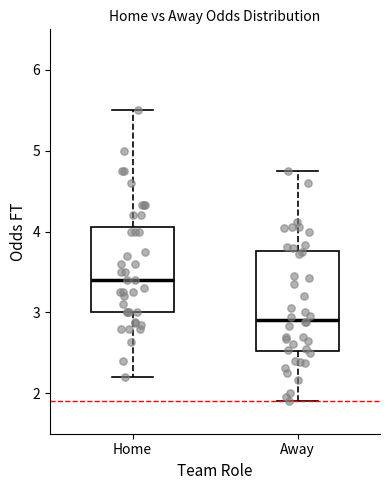

Where does the lower whisker of the box for Away end on the y-axis? The values are not printed on the chart, so give them approximately, as read against the axis.

1.9